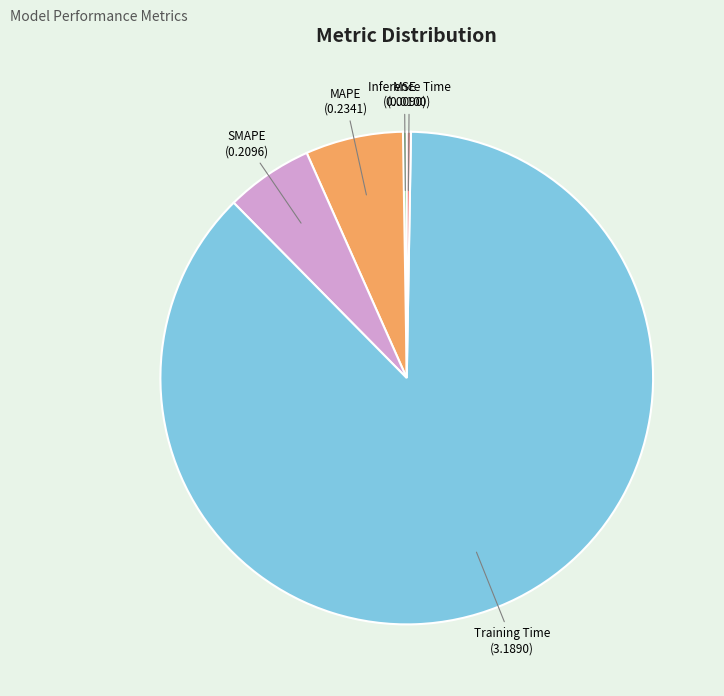

Which has a higher value, SMAPE or Training Time?

Training Time